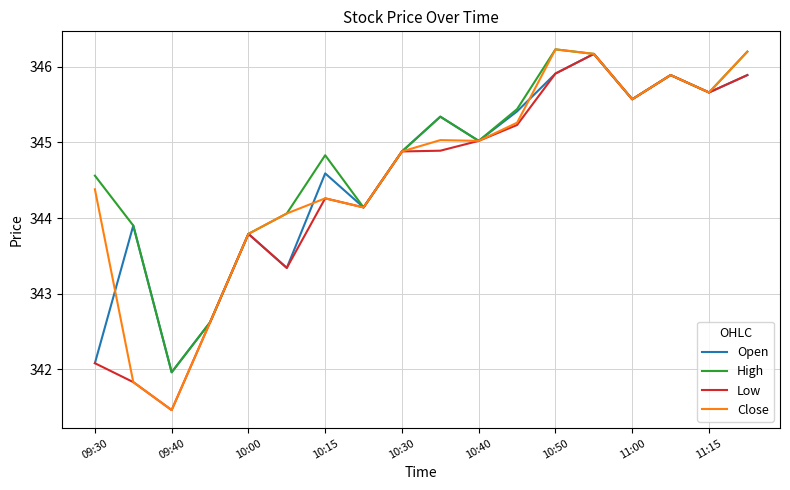

What is the difference between the maximum and minimum values in the Low series?

4.7